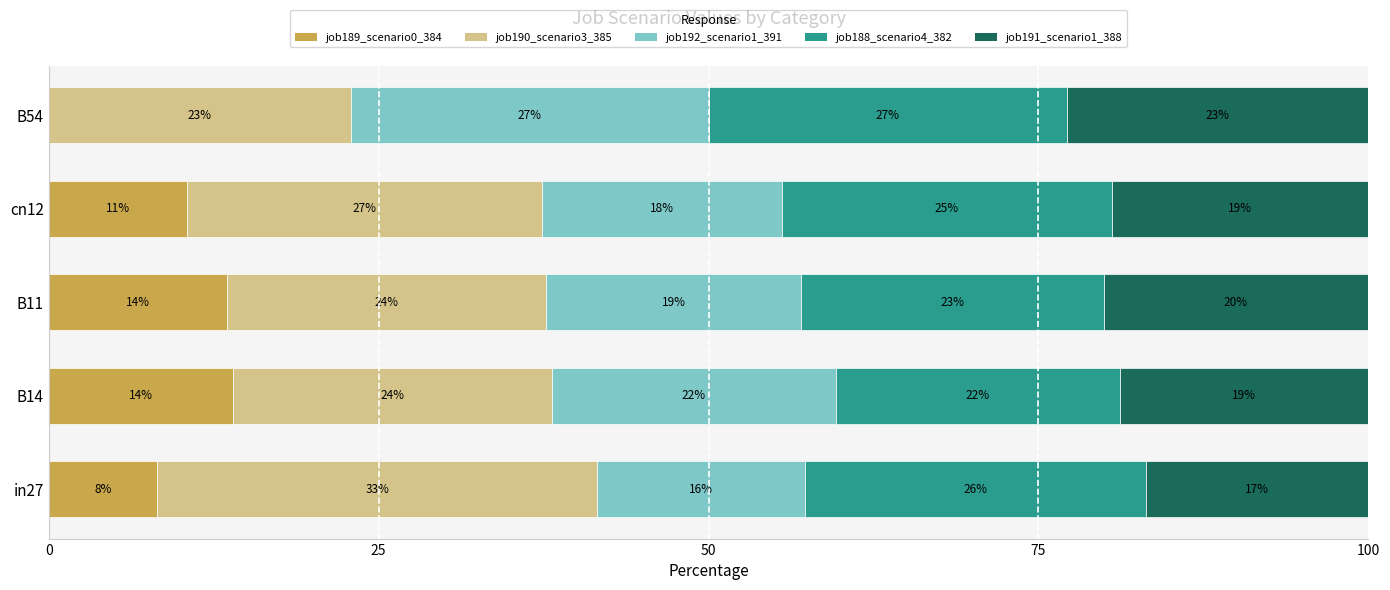

What are all the series names shown in the legend?

job189_scenario0_384, job190_scenario3_385, job192_scenario1_391, job188_scenario4_382, job191_scenario1_388